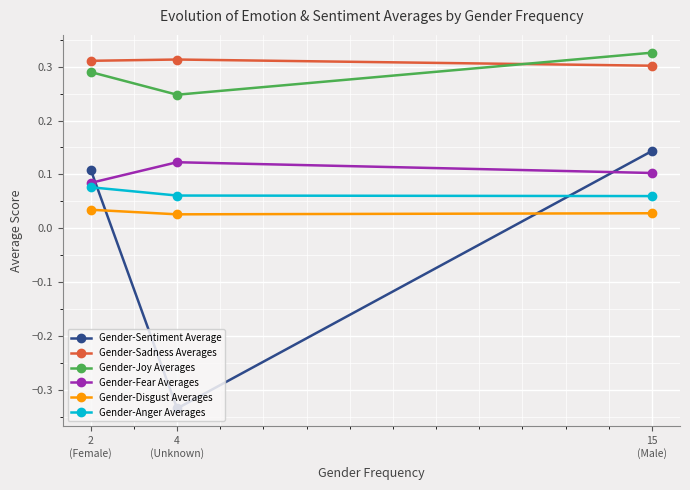

Where is Gender-Joy Averages nearest to the value 0?

4
(Unknown)